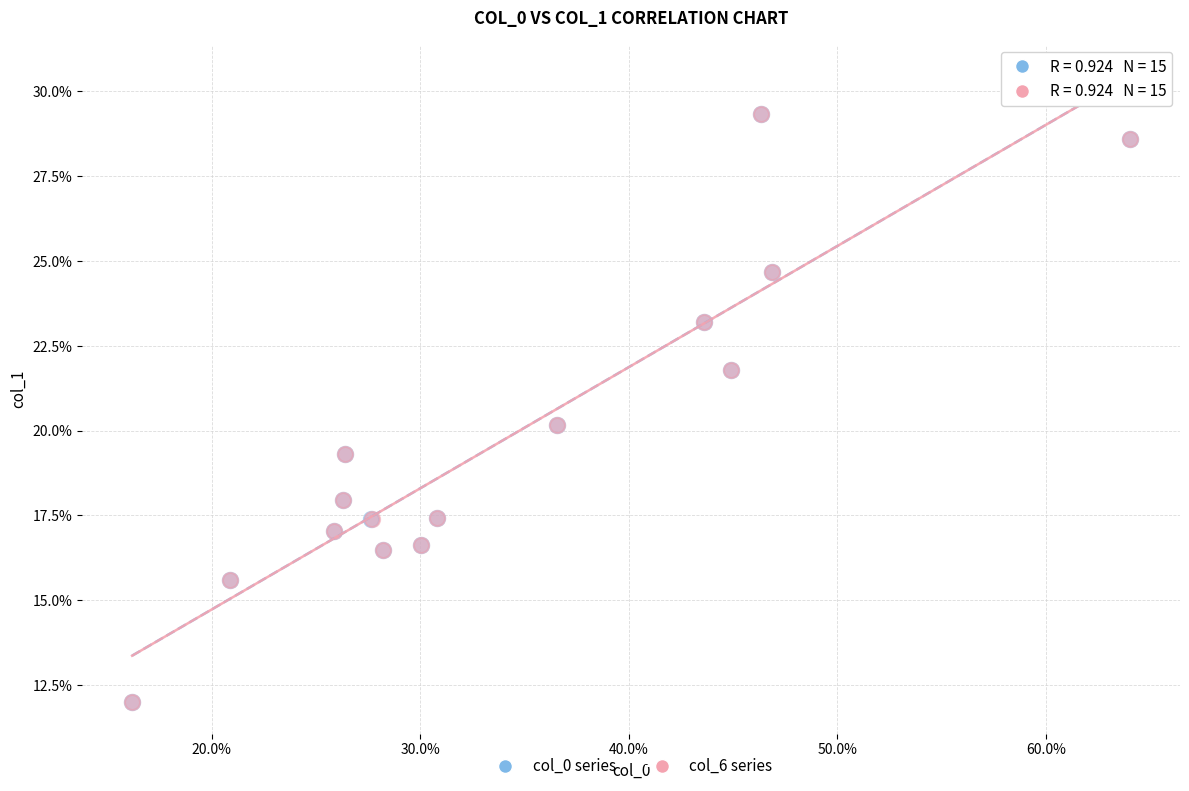

What are all the series names shown in the legend?

col_0 series, col_6 series